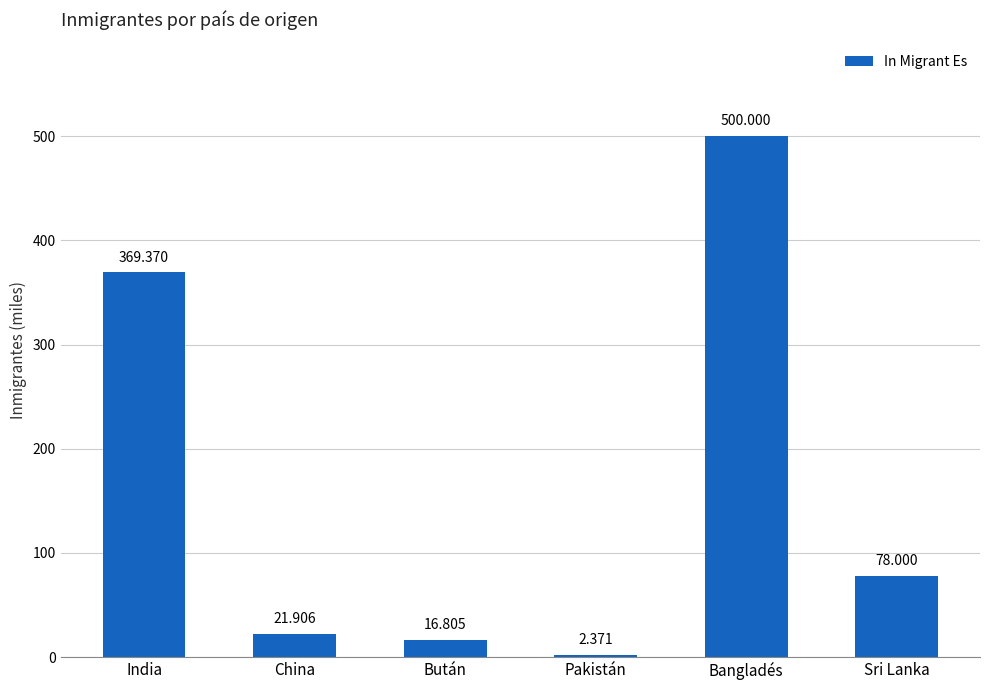

Between China and Sri Lanka, which is larger?

Sri Lanka